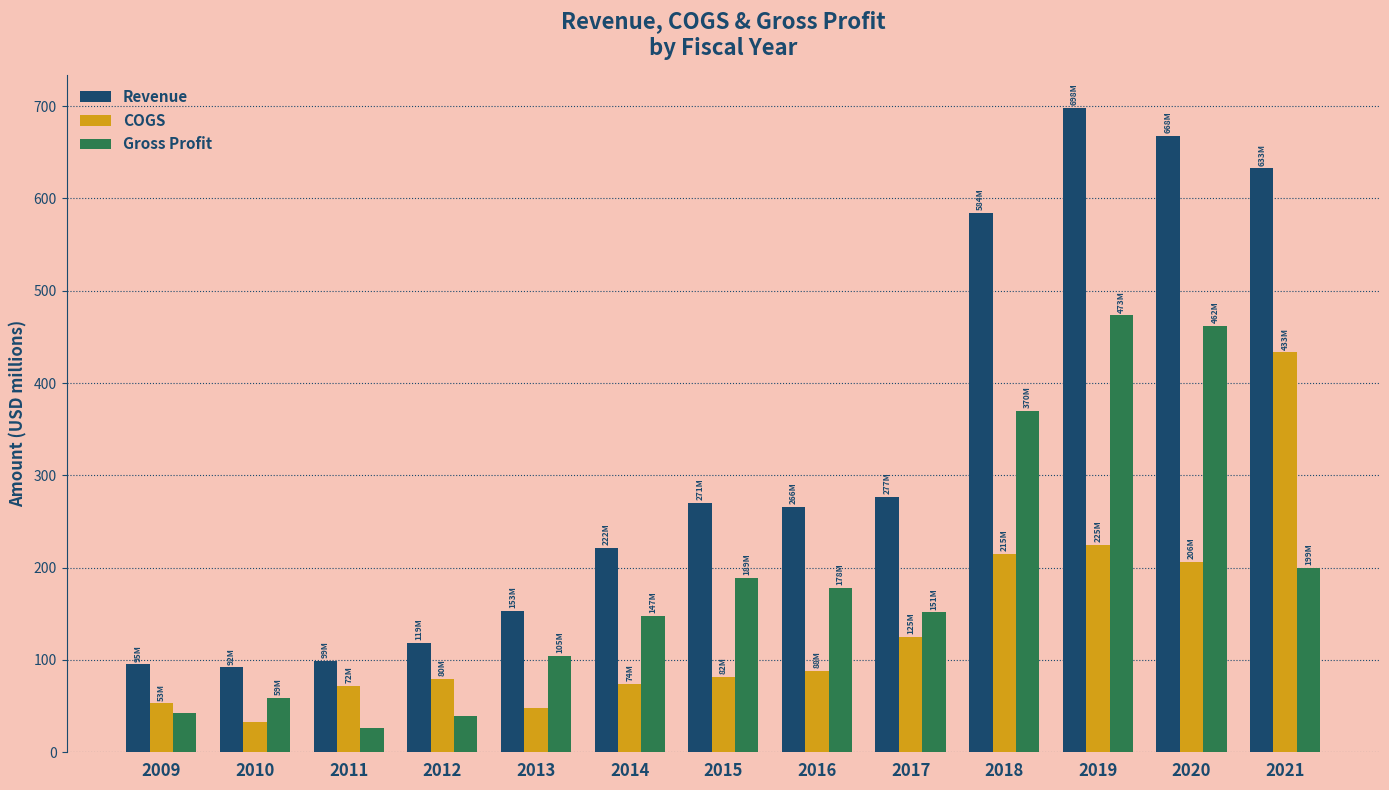

At which label is Revenue closest to 395?

2017